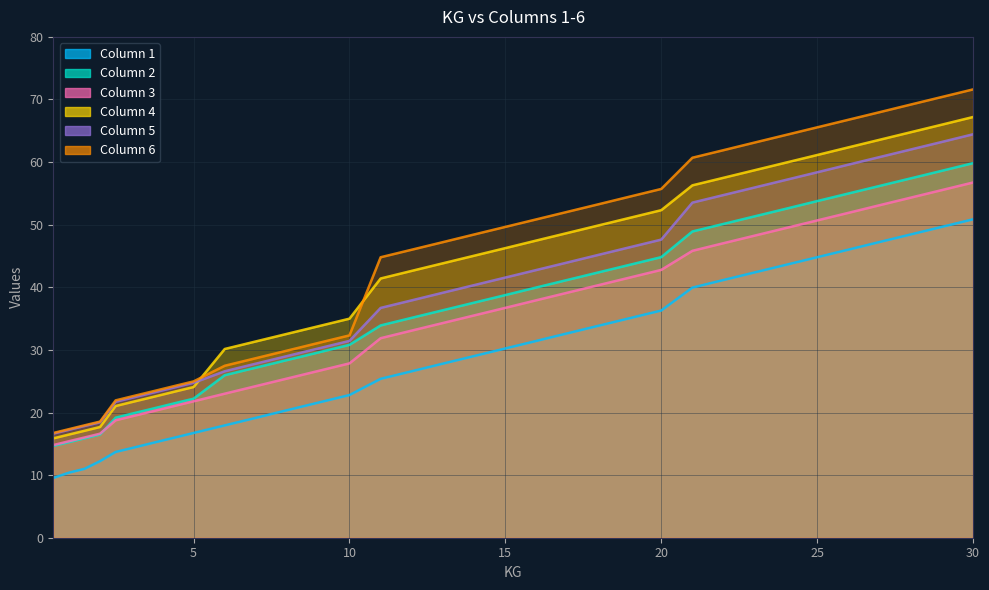

How many distinct data groups are displayed?

6